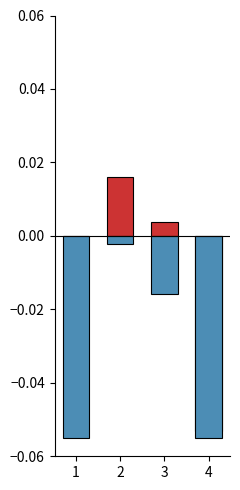

Which series has the largest total across all categories?

col_6 deviation